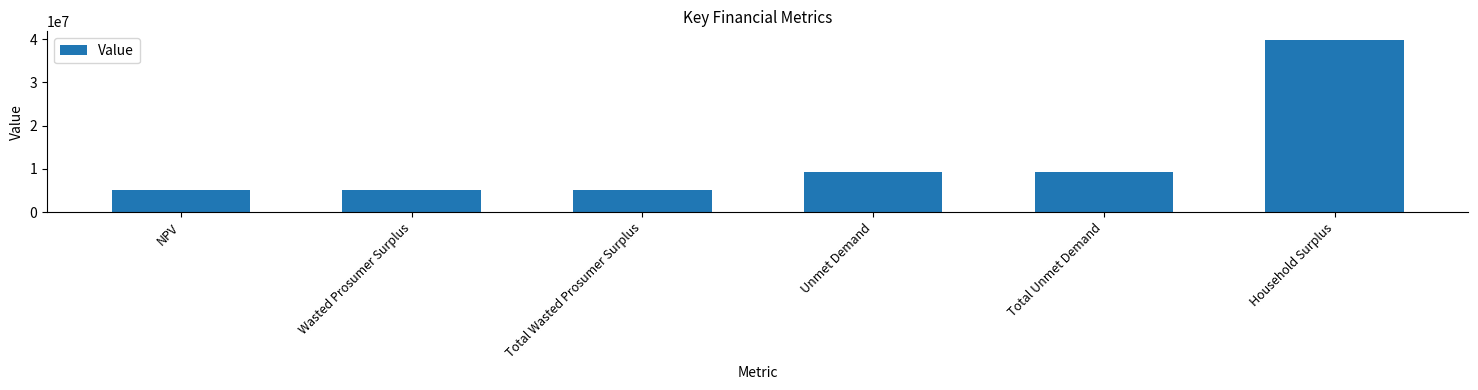

What is the approximate value at NPV?

5001358.8